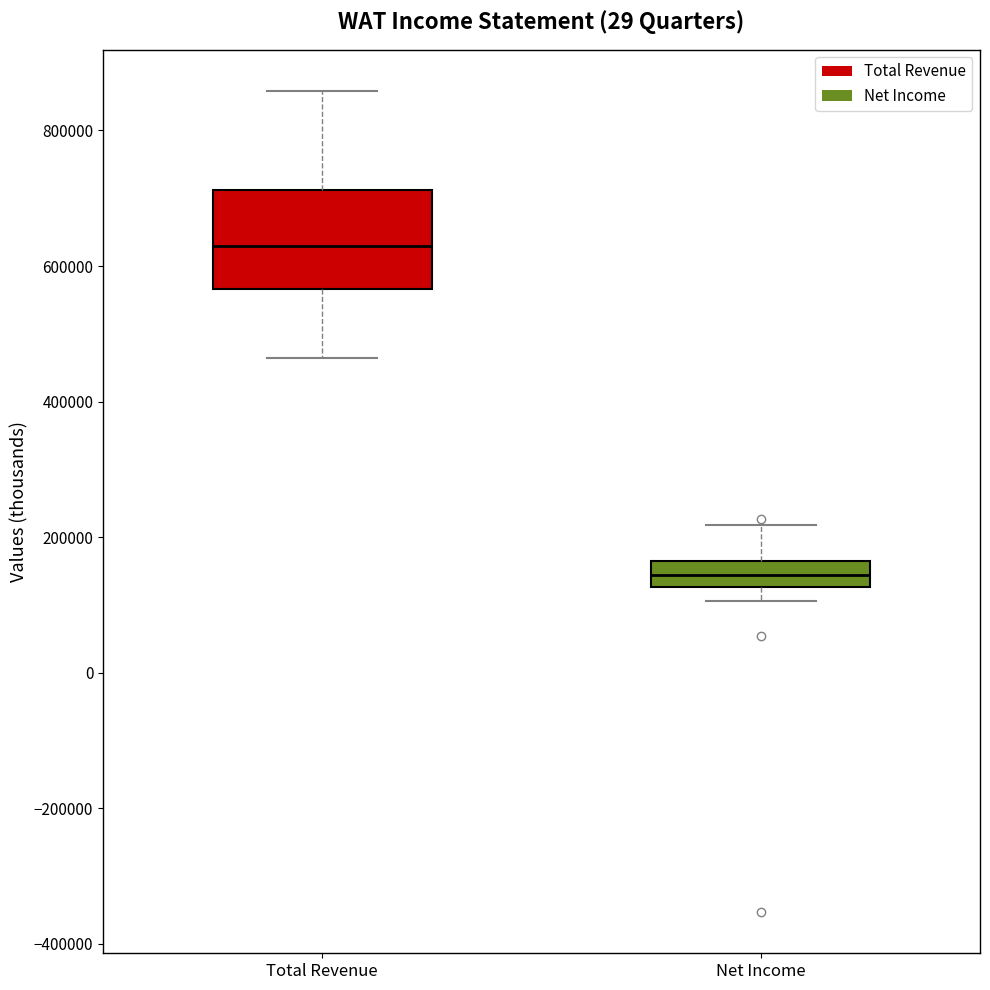

Which box's median line is the highest?

Total Revenue